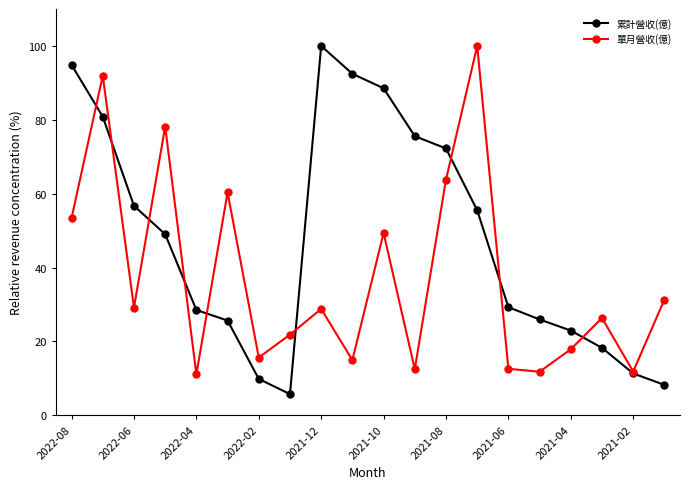

In 單月營收(億), how many points are higher than both neighbors (excluding endpoints)?

7